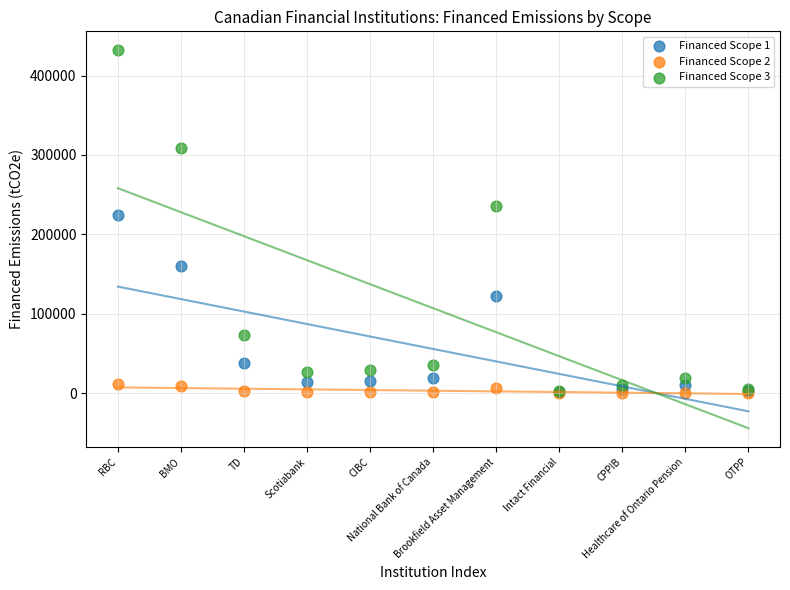

Across all series, what Y value is closest to 216009?

224401.5